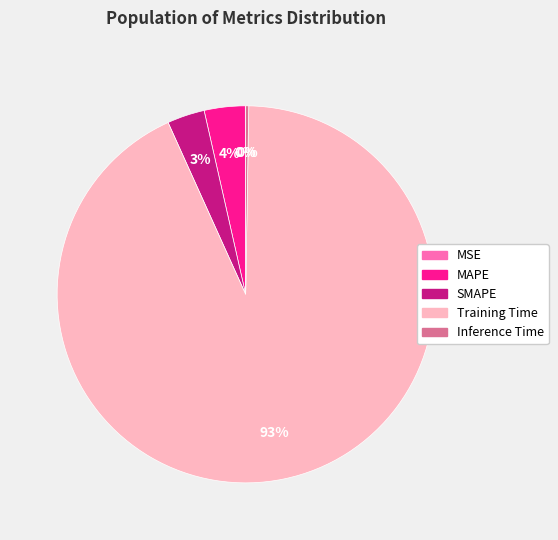

Which has a higher value, Training Time or MAPE?

Training Time